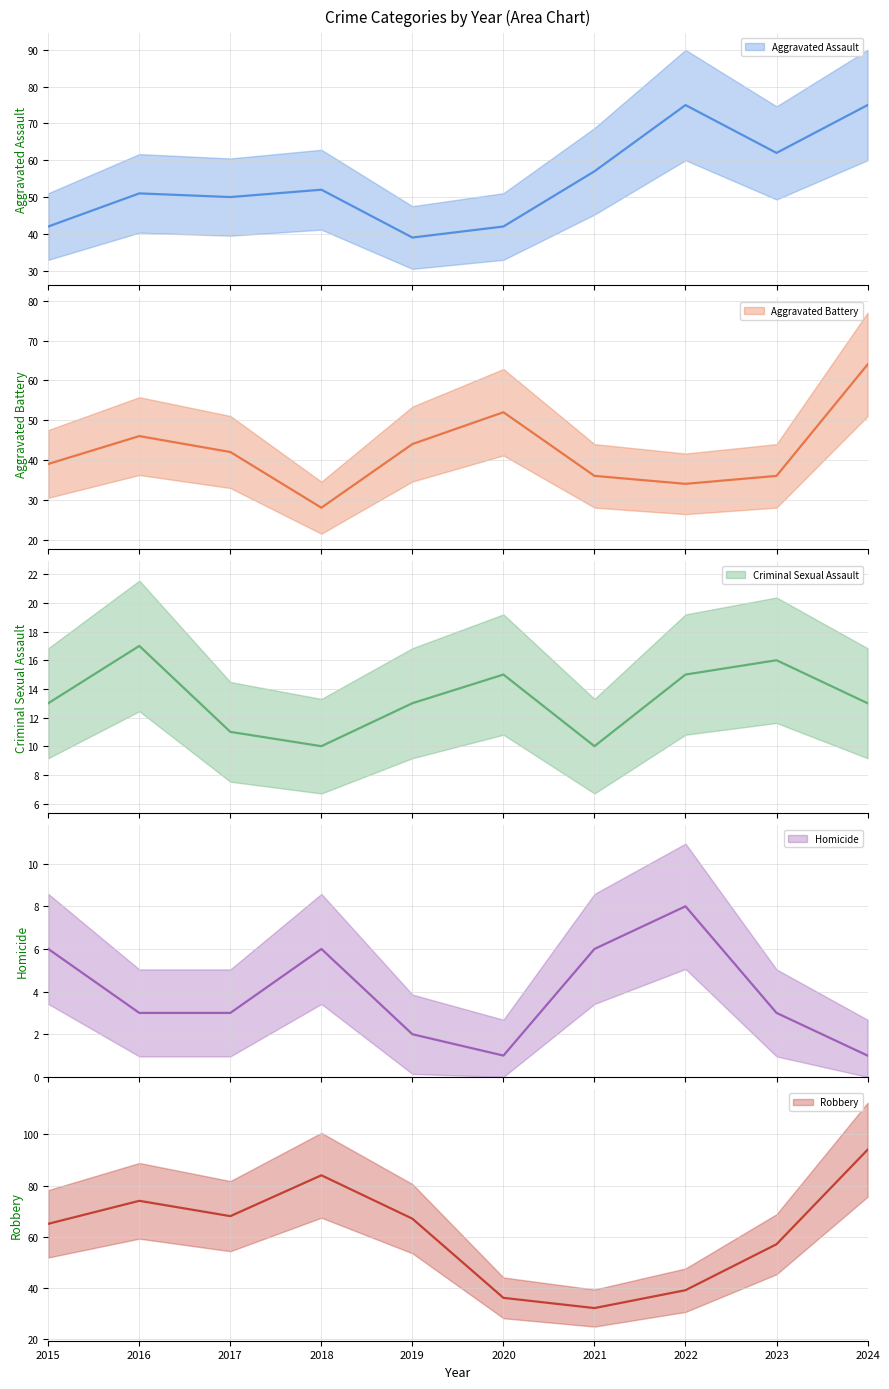

Which series has the widest spread of values?

Robbery